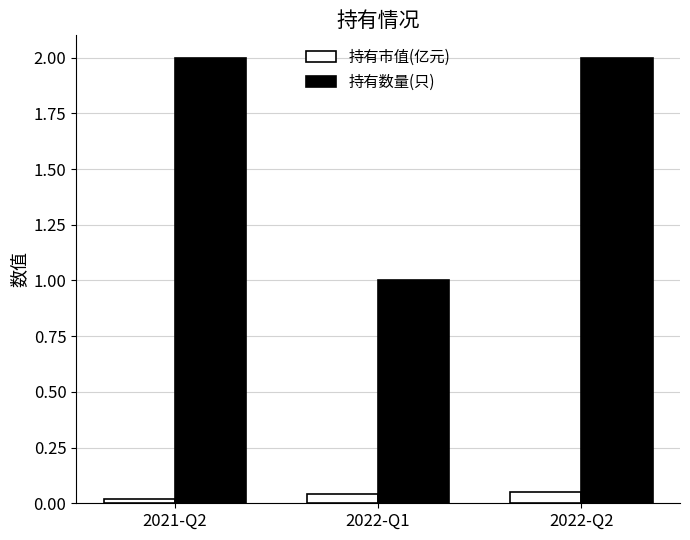

Which series has the widest spread of values?

持有数量(只)